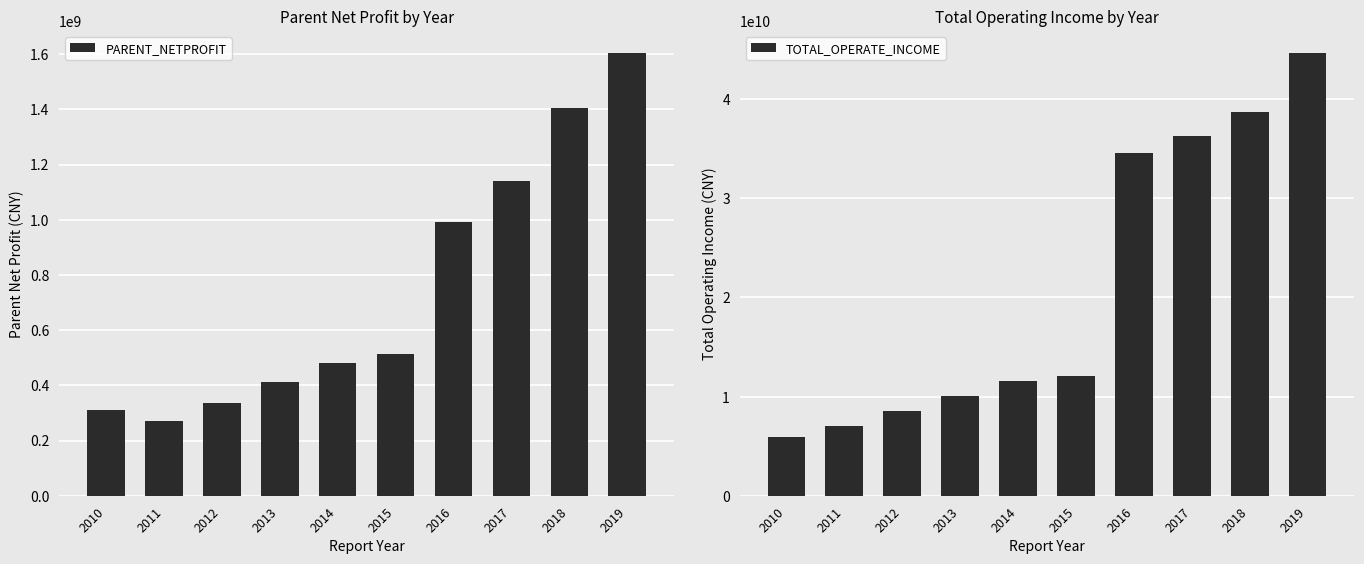

Are the bars grouped side by side (vs. stacked)?

Yes